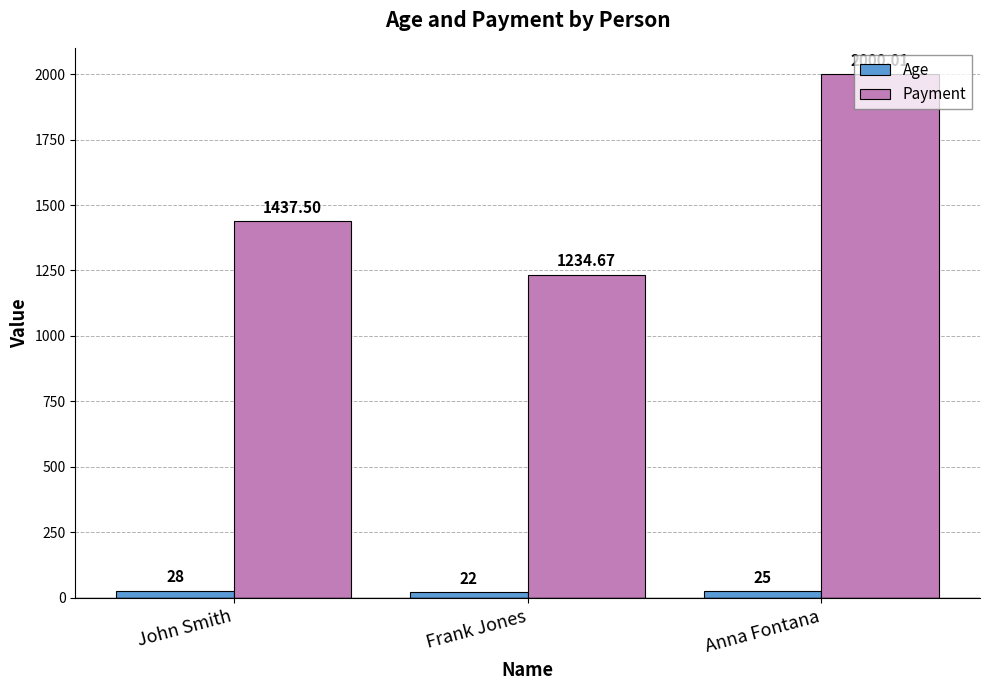

Reading left to right, transcribe all the data shown in this chart.

Age: 28.0	22.0	25.0
Payment: 1437.5	1234.7	2000.0